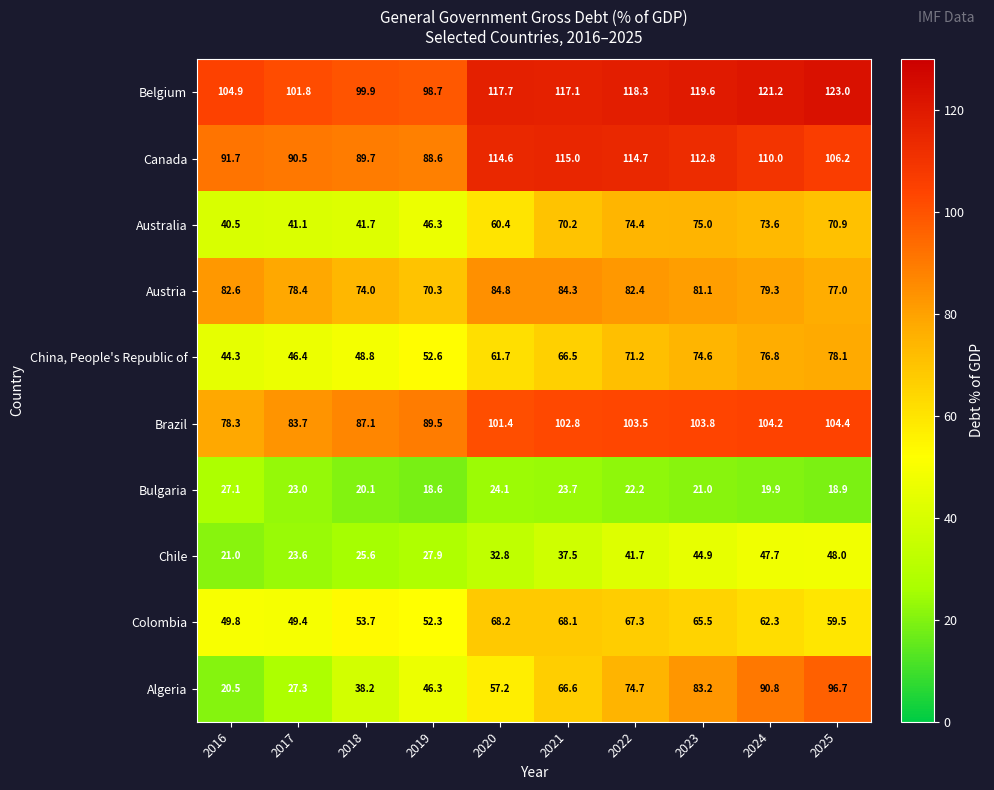

How many categories are shown in the chart?

10